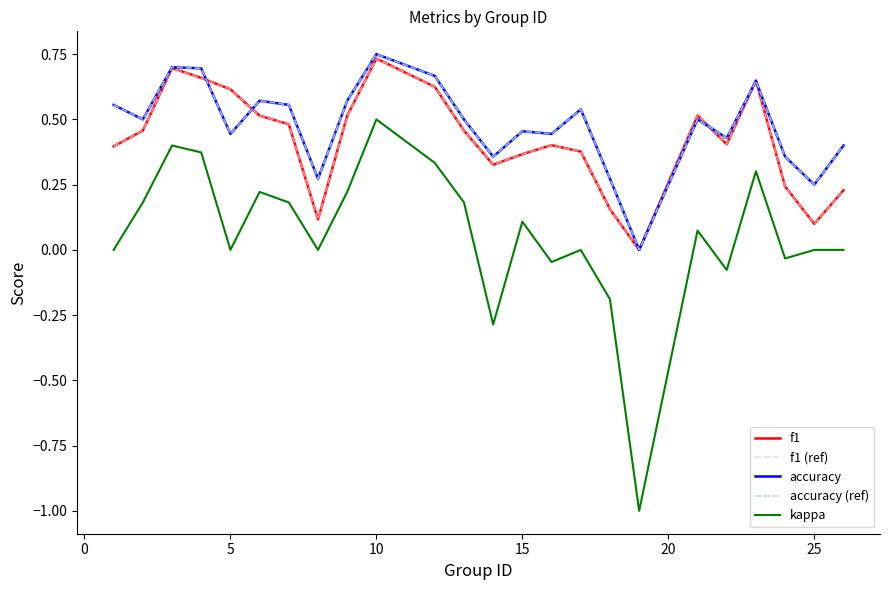

What is the sum of all kappa values?

1.4